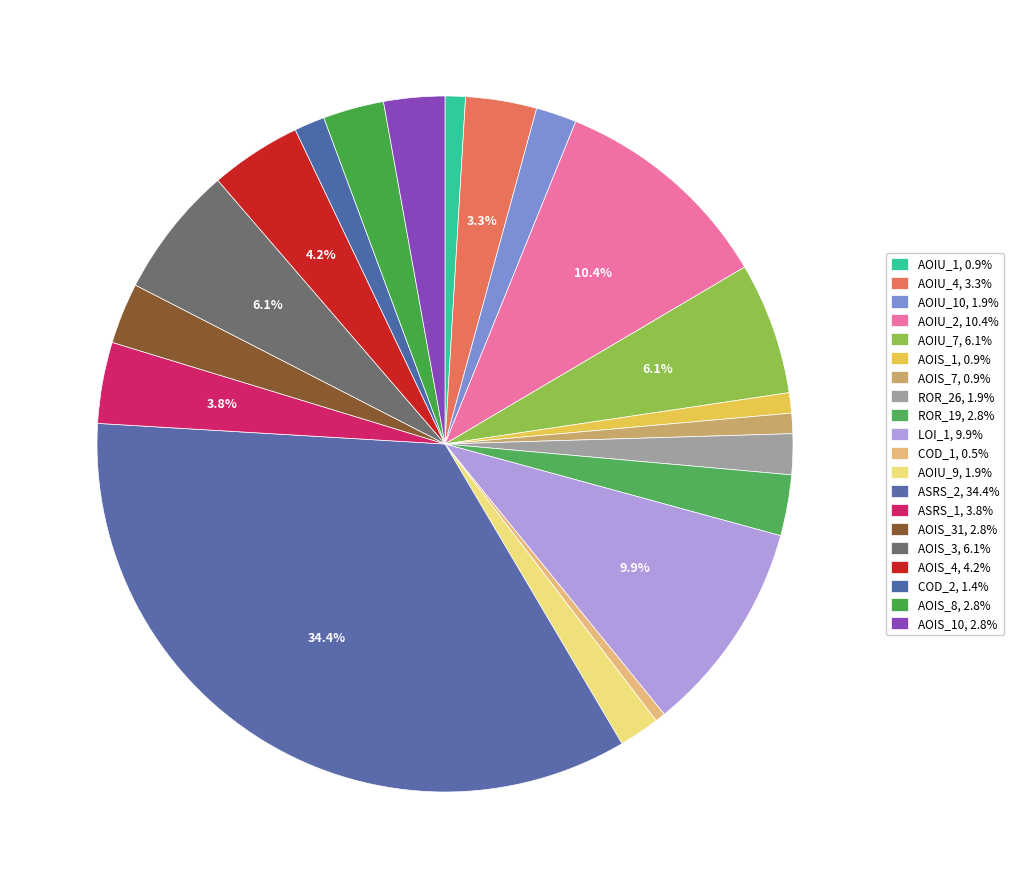

Does any single category account for the majority?

No